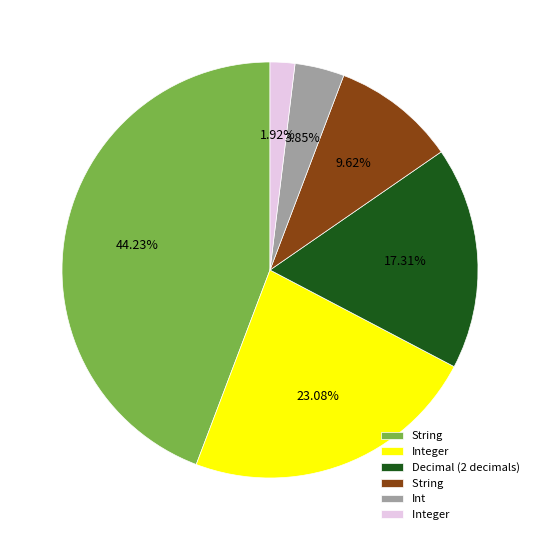

Does any single category account for the majority?

No